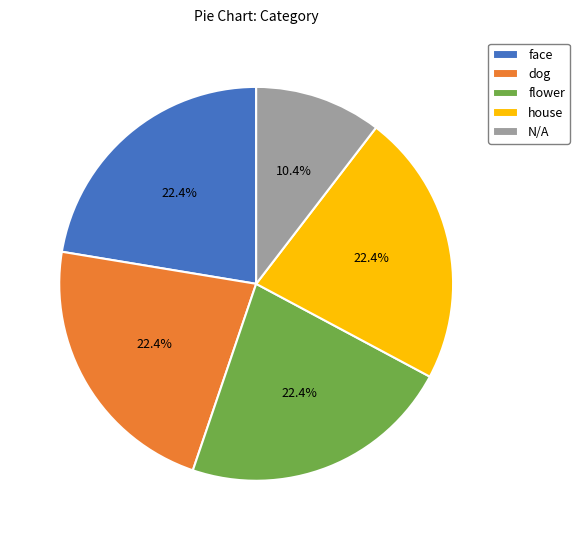

Is there a majority slice in this chart?

No